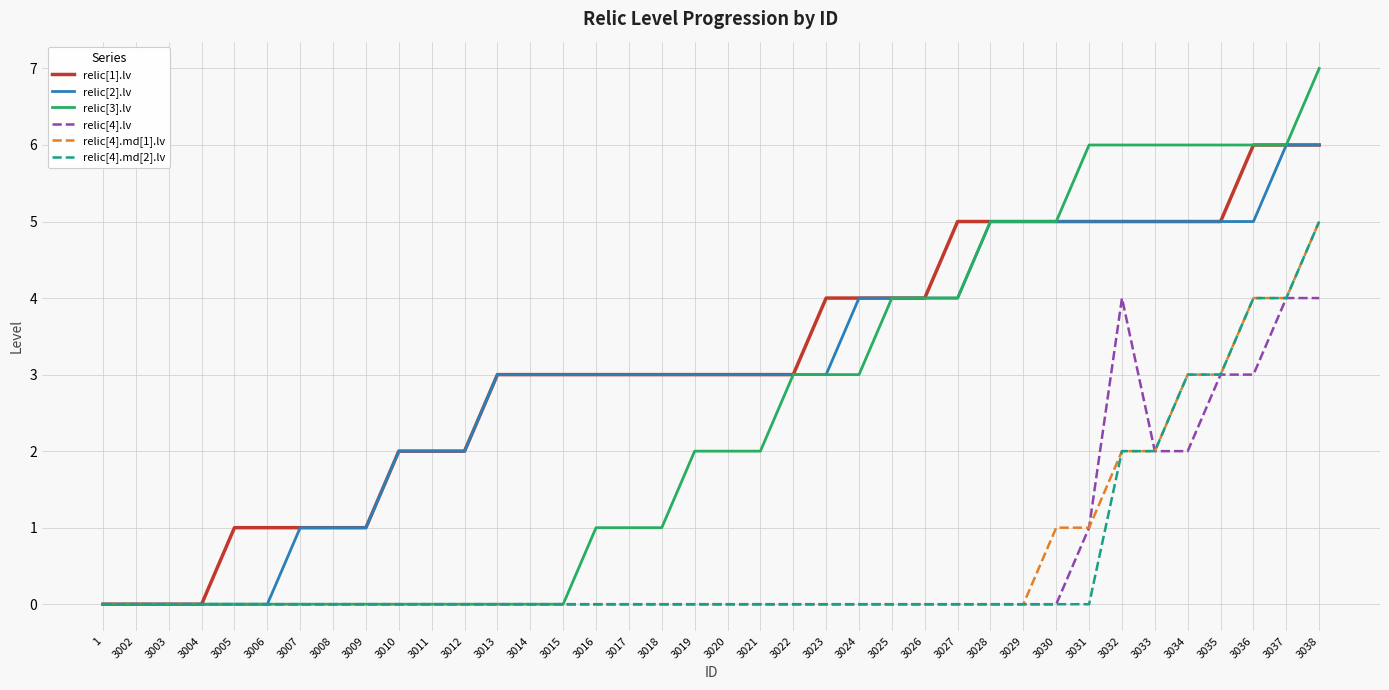

True or false: relic[3].lv has a value of 6 at 3032.

True